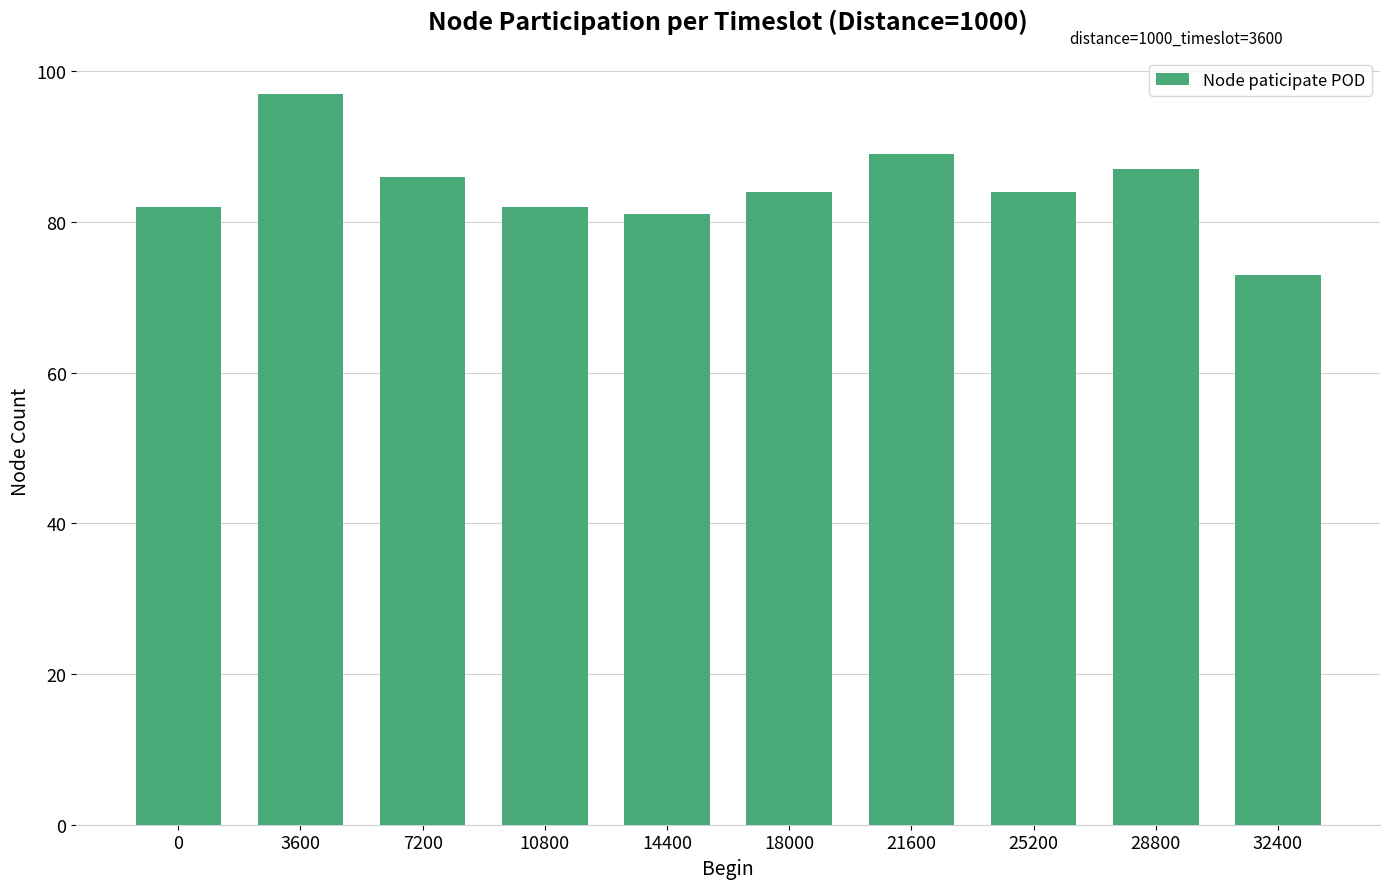

What is the difference between the maximum and second lowest values?

16